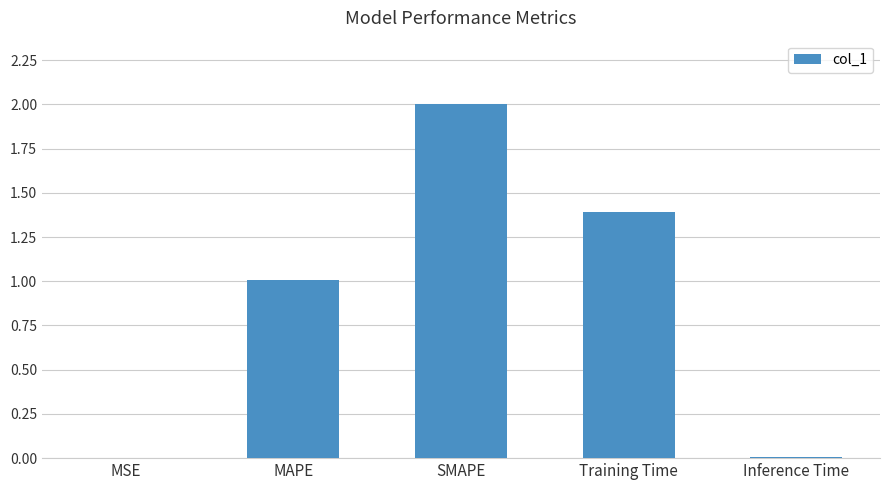

Which has a higher value, MAPE or Training Time?

Training Time